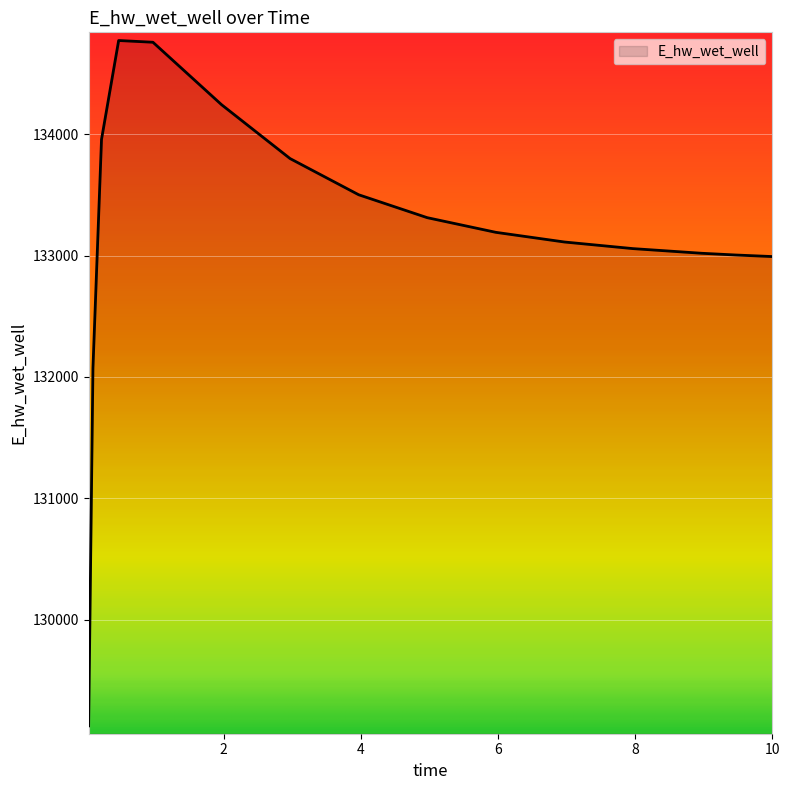

What is the maximum value shown in the chart?

134771.7